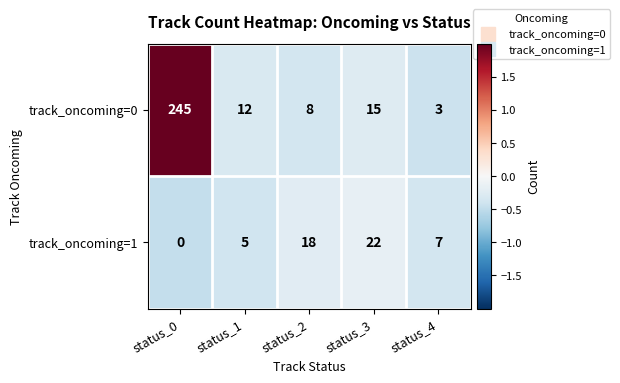

What is the difference between the highest and lowest values at status_1?

7